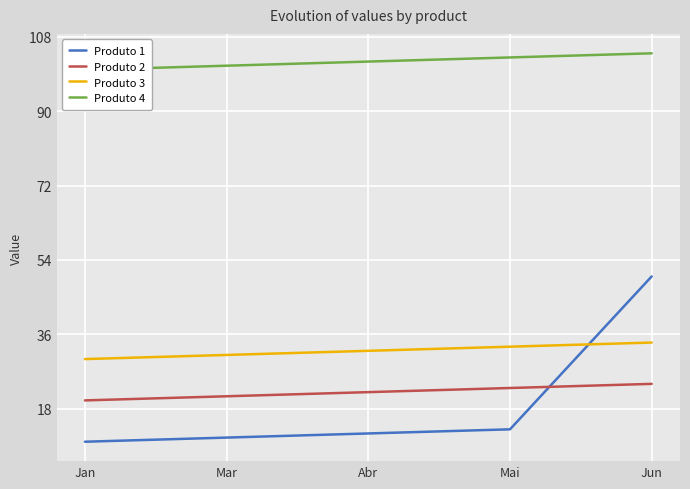

Reading left to right, transcribe all the data shown in this chart.

Produto 1: Jan=10	Mar=11	Abr=12	Mai=13	Jun=50
Produto 2: Jan=20	Mar=21	Abr=22	Mai=23	Jun=24
Produto 3: Jan=30	Mar=31	Abr=32	Mai=33	Jun=34
Produto 4: Jan=100	Mar=101	Abr=102	Mai=103	Jun=104